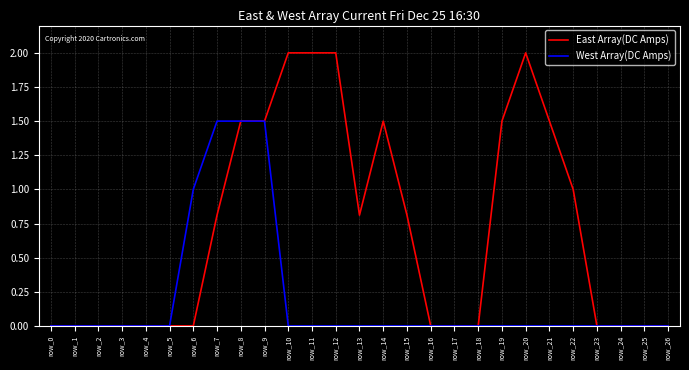

What is the sum of all West Array(DC Amps) values?

5.5